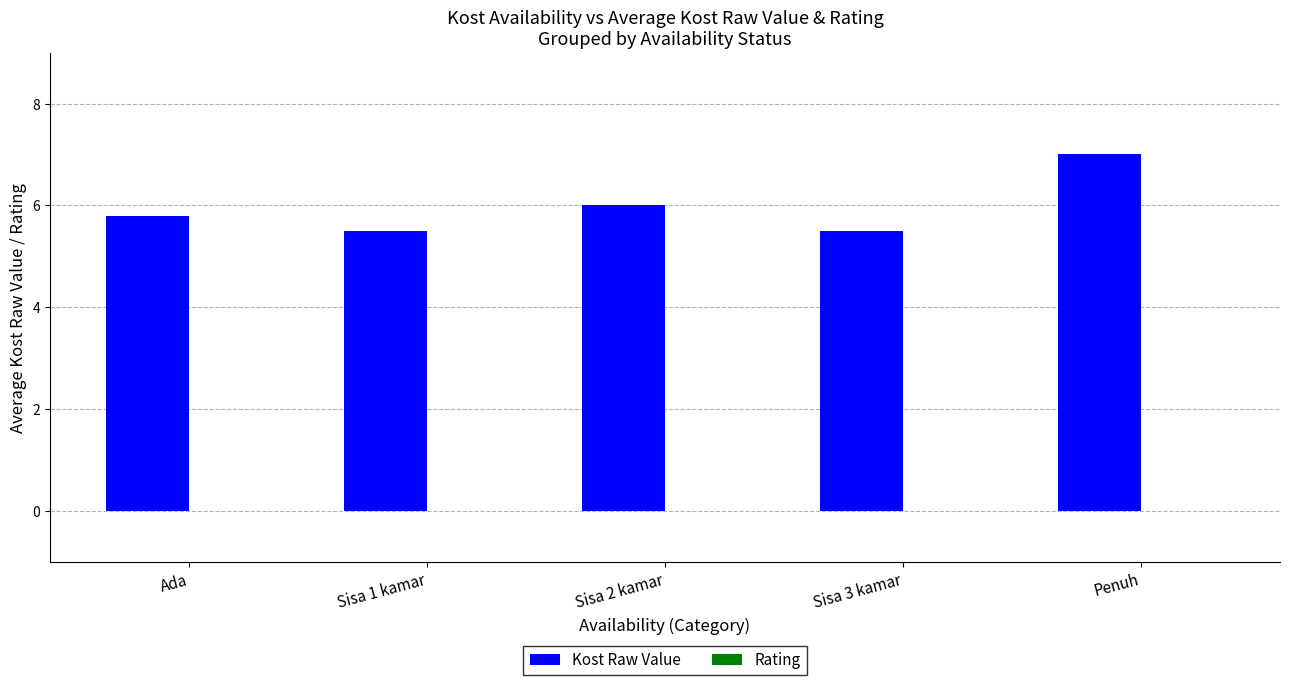

What is the label of the 3rd bar from the right?

Sisa 2 kamar